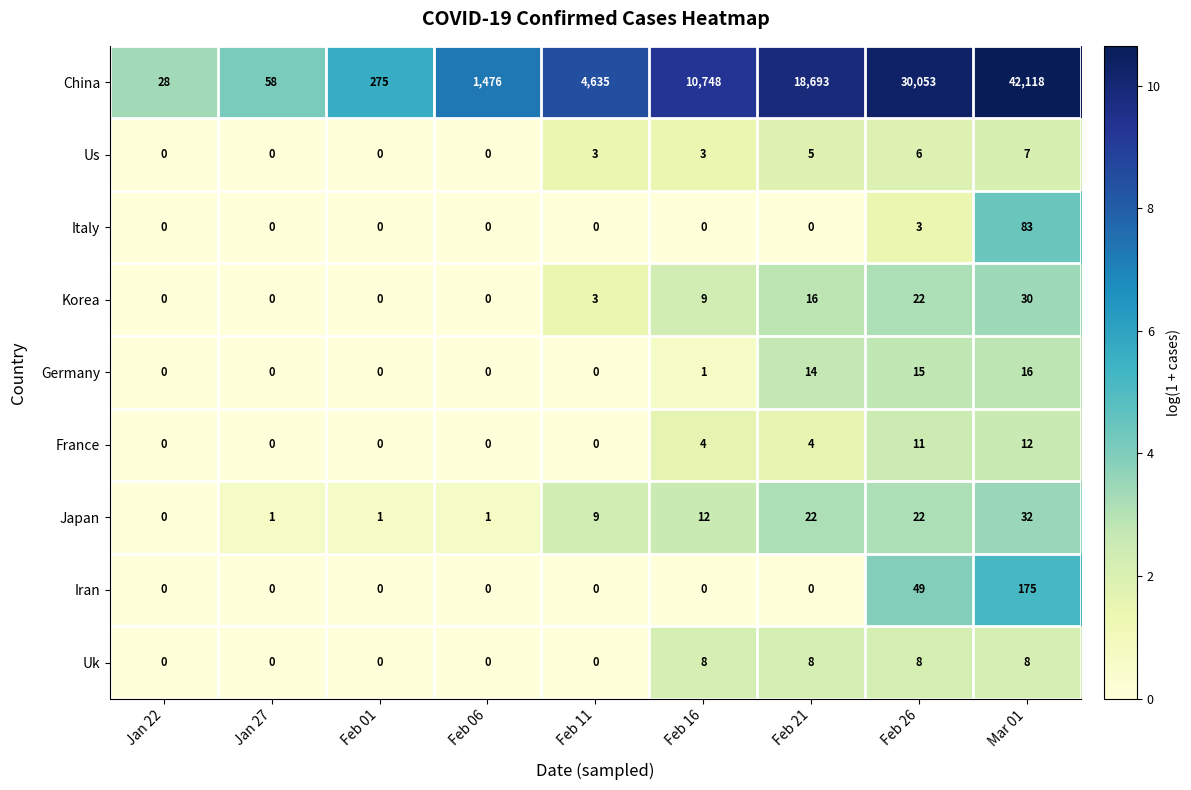

The Iran series shows 0 at Feb 06. True or false?

True